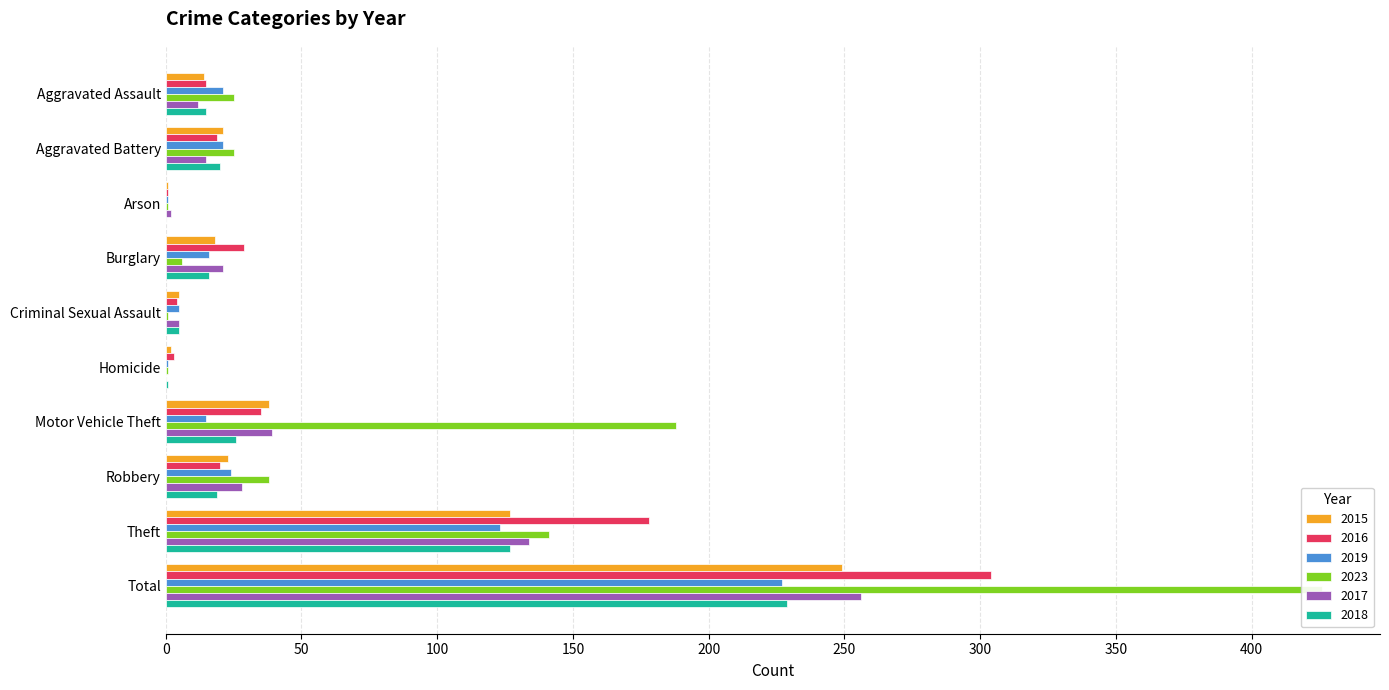

The value of 2016 at Aggravated Assault is 15. True or false?

True